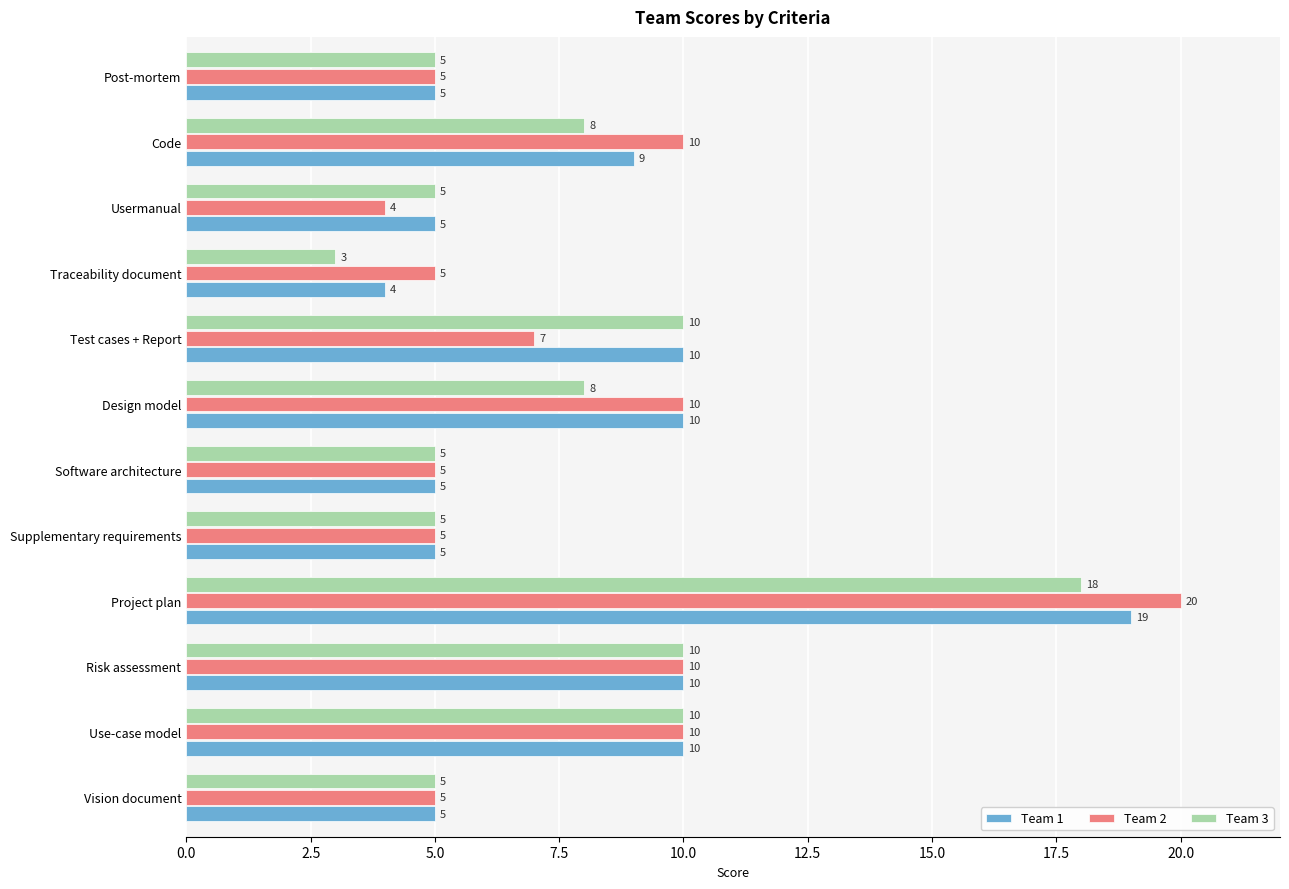

True or false: Team 1 has a value of 9 at Supplementary requirements.

False